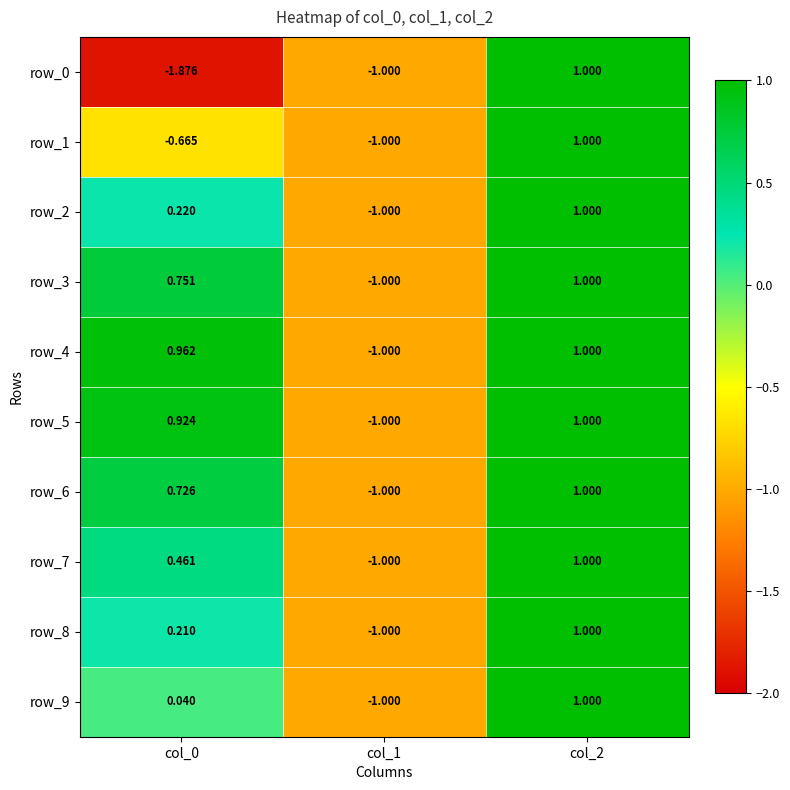

Is the value of row_6 at col_0 greater than the value of row_3 at col_2?

No